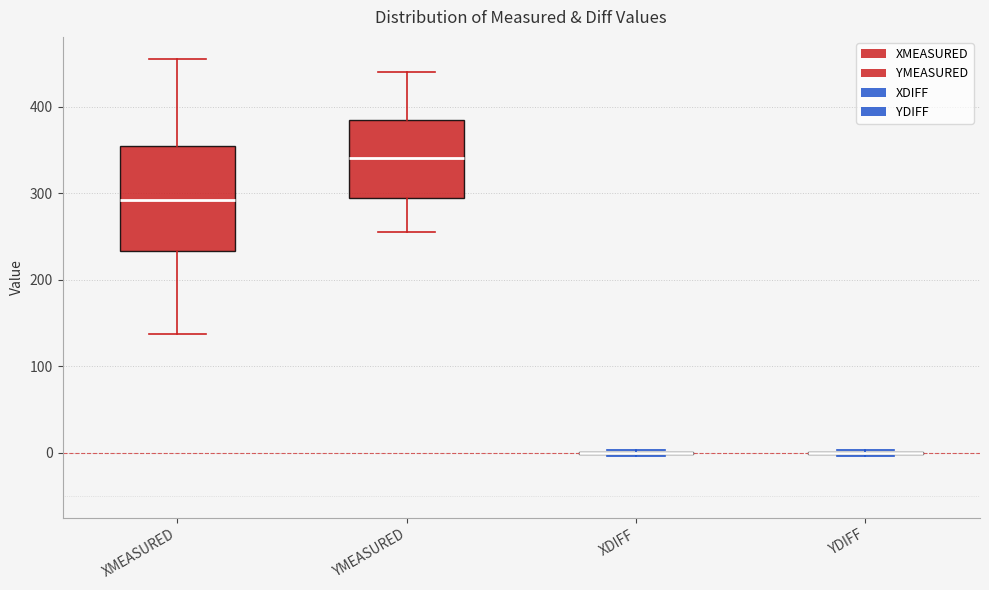

Reading left to right, transcribe this box plot: for each box, give where its median line is, the range the box spans, and where its two whiskers end, as read against the y-axis. The values are not printed on the chart, so give them approximately, as read against the axis.

XMEASURED: median 290, box 230 to 350, whiskers 140 to 460
YMEASURED: median 340, box 290 to 380, whiskers 260 to 440
XDIFF: box collapsed to a line at 0, whiskers 0 to 0
YDIFF: box collapsed to a line at 0, whiskers 0 to 0